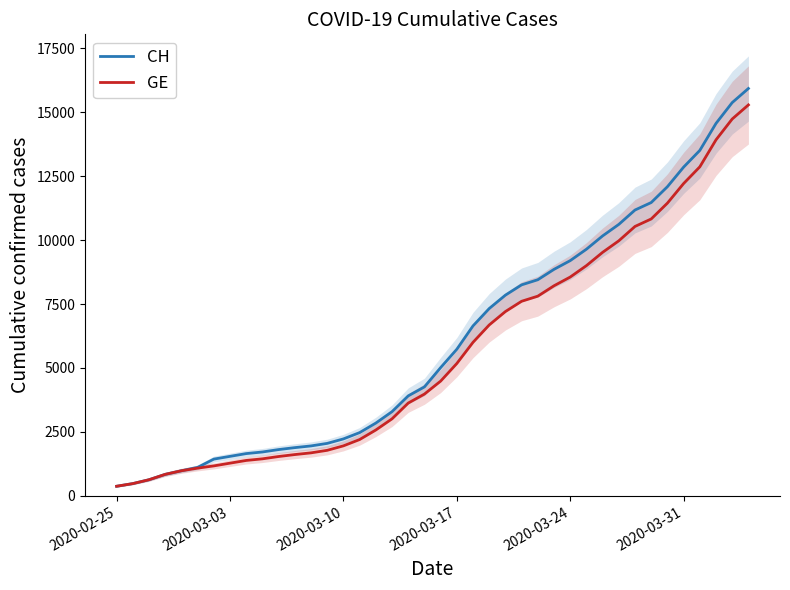

What is the minimum value for GE?

375